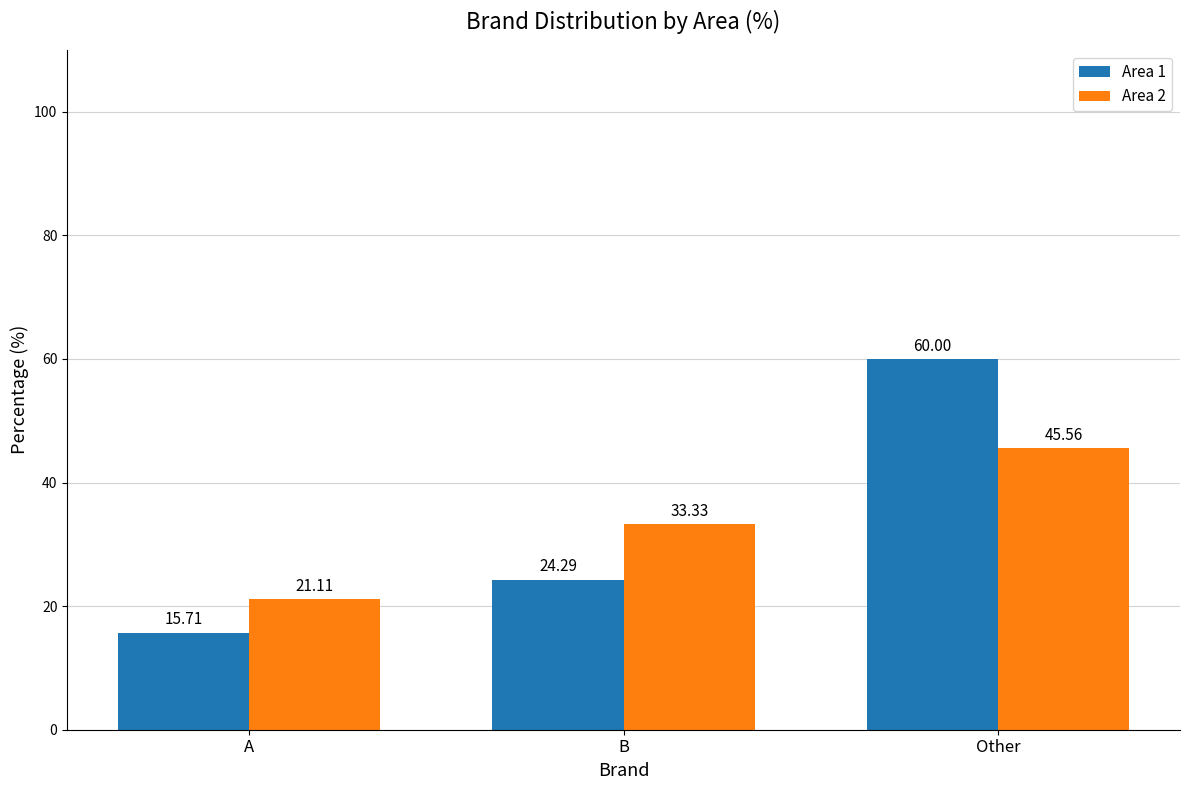

Reading right to left, list all the values displayed in this chart.

Area 1: Other=60.0	B=24.3	A=15.7
Area 2: Other=45.6	B=33.3	A=21.1